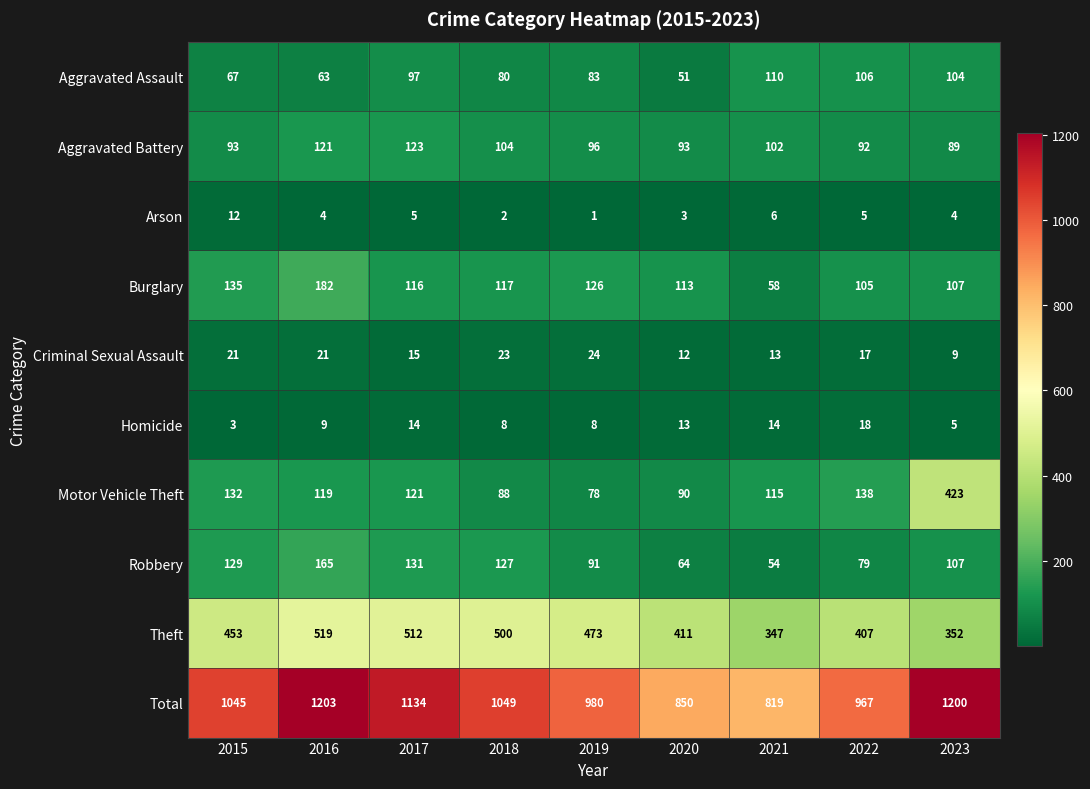

What is the approximate value of Arson at 2021?

6